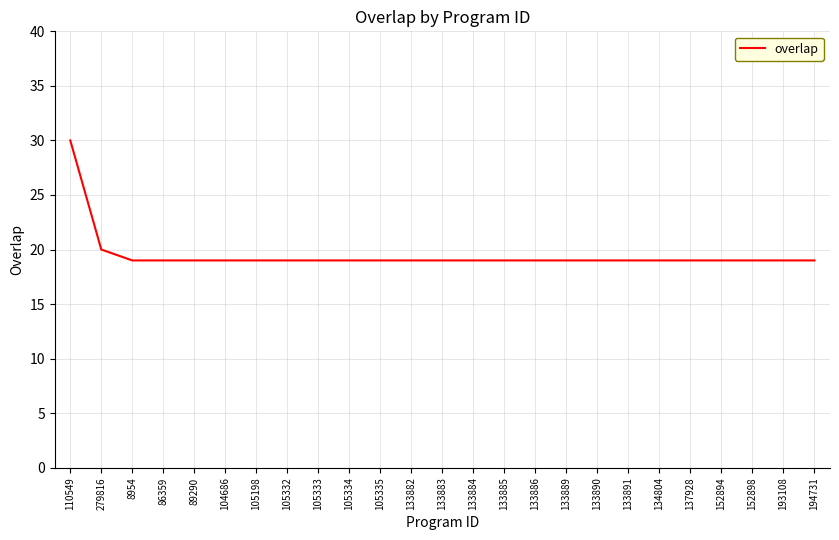

Is it true that the value at 279816 is 20?

True